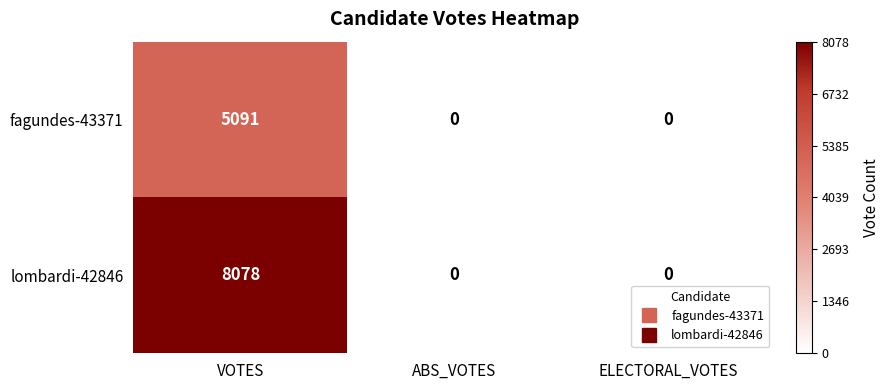

At VOTES, list the series in order from largest to smallest.

lombardi-42846, fagundes-43371